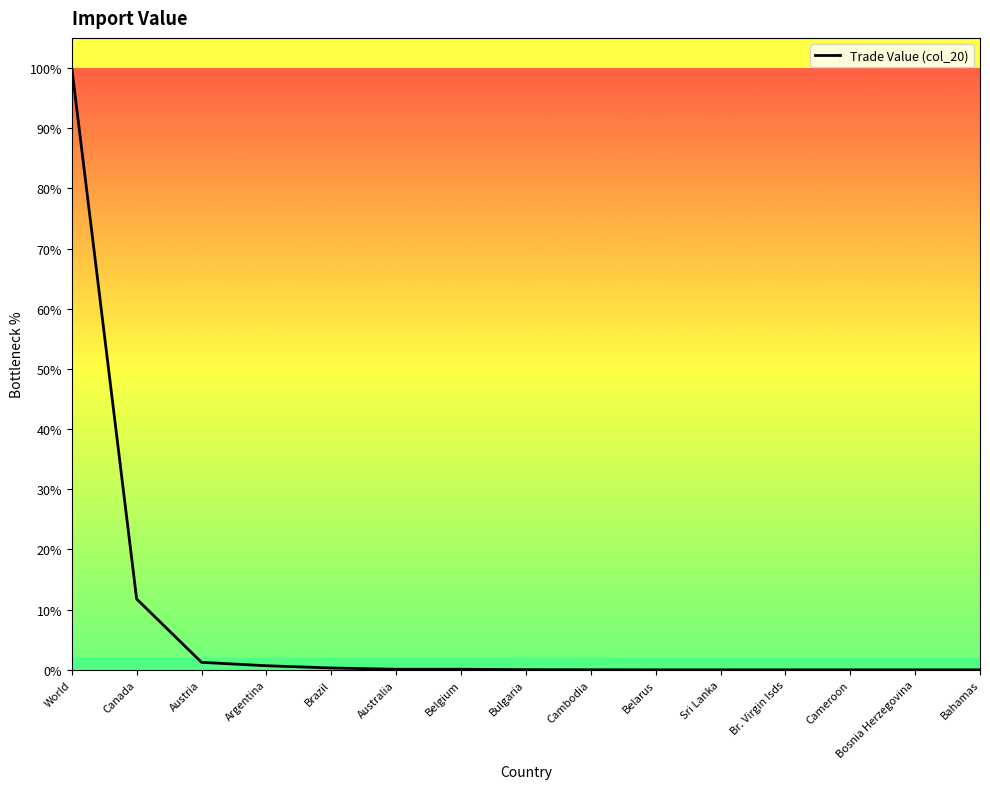

Reading left to right, extract all data points from this chart.

2912280164	342814320	36131674	19813742	8923675	2850685	2849206	805770	313935	74642	16944	14915	6747	2932	2841